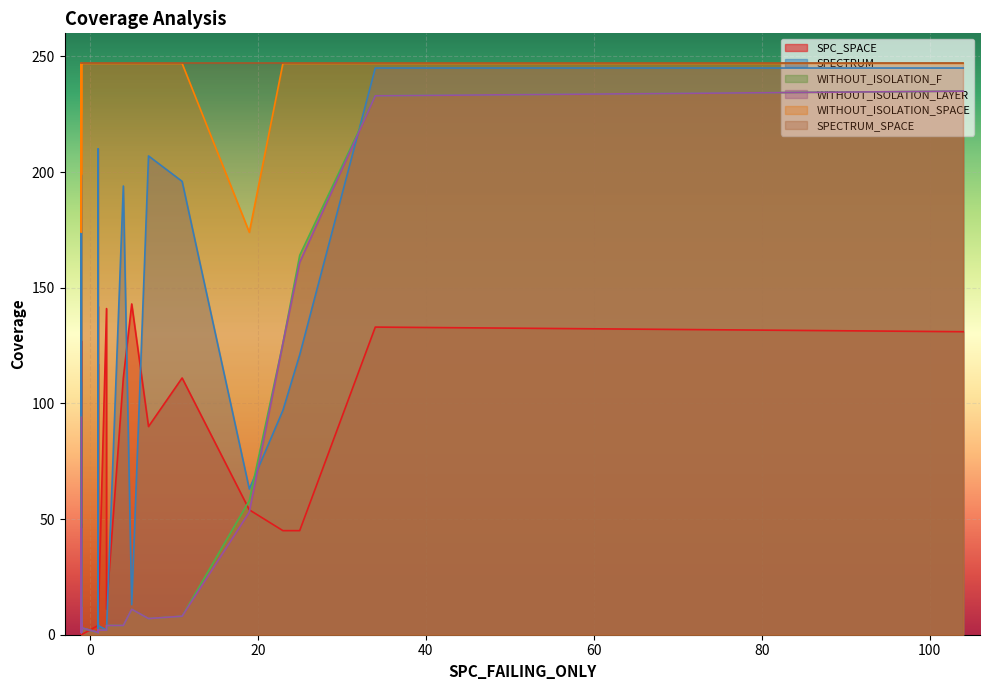

Which has a higher value, 5 or 8?

8